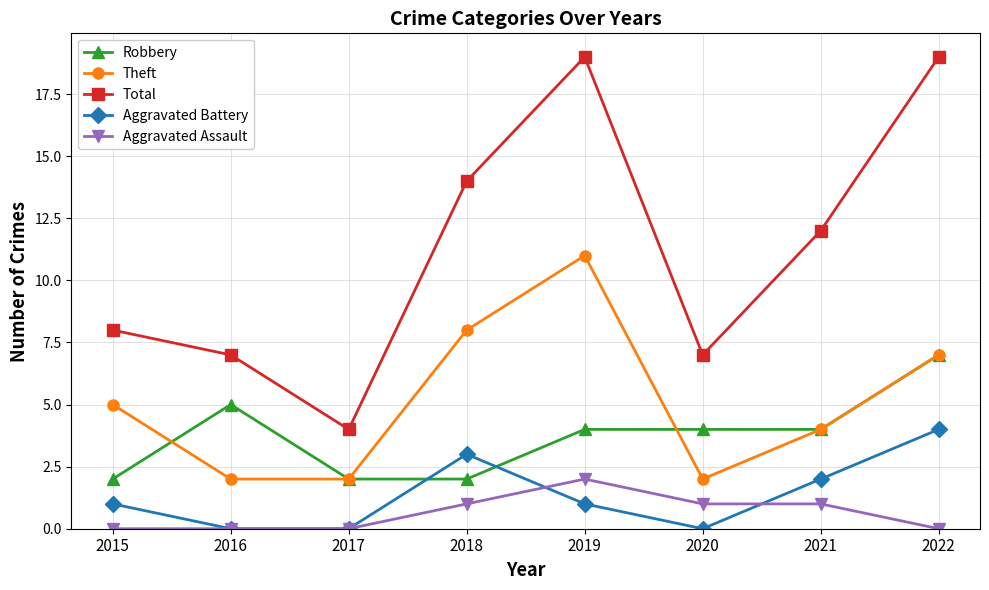

Where is the first local minimum for Total?

2017